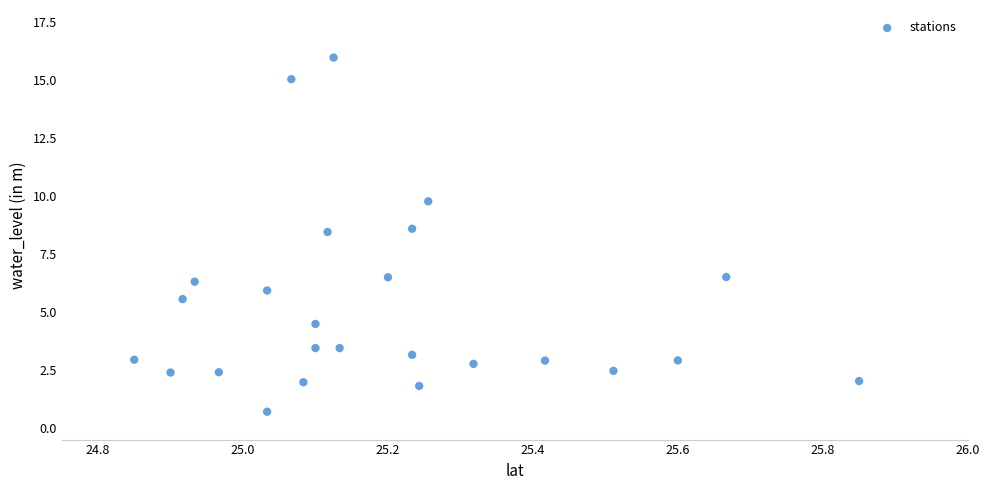

What is the range of X values (max minus min)?

1.0